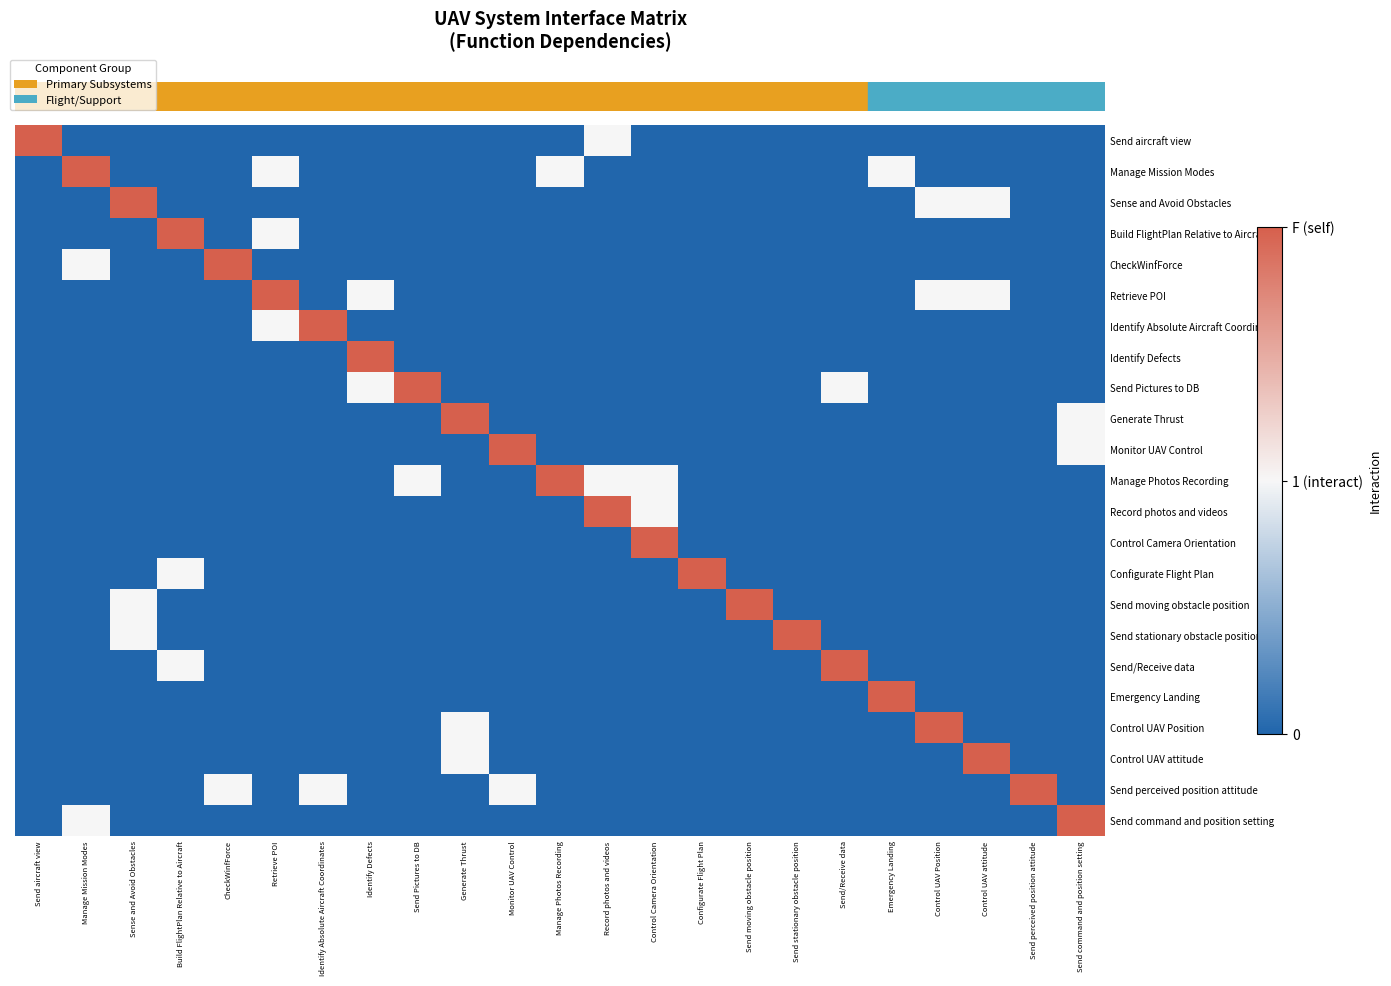

At how many categories does at least one series exceed 0?

23